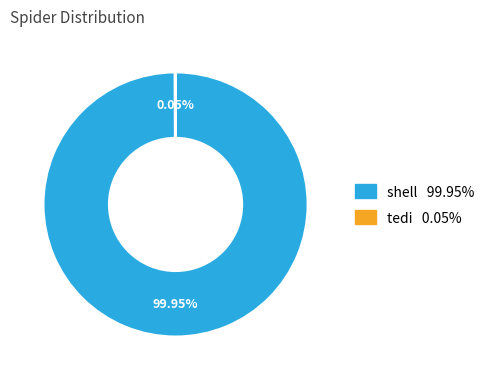

The shell slice represents 100% of the pie. True or false?

True